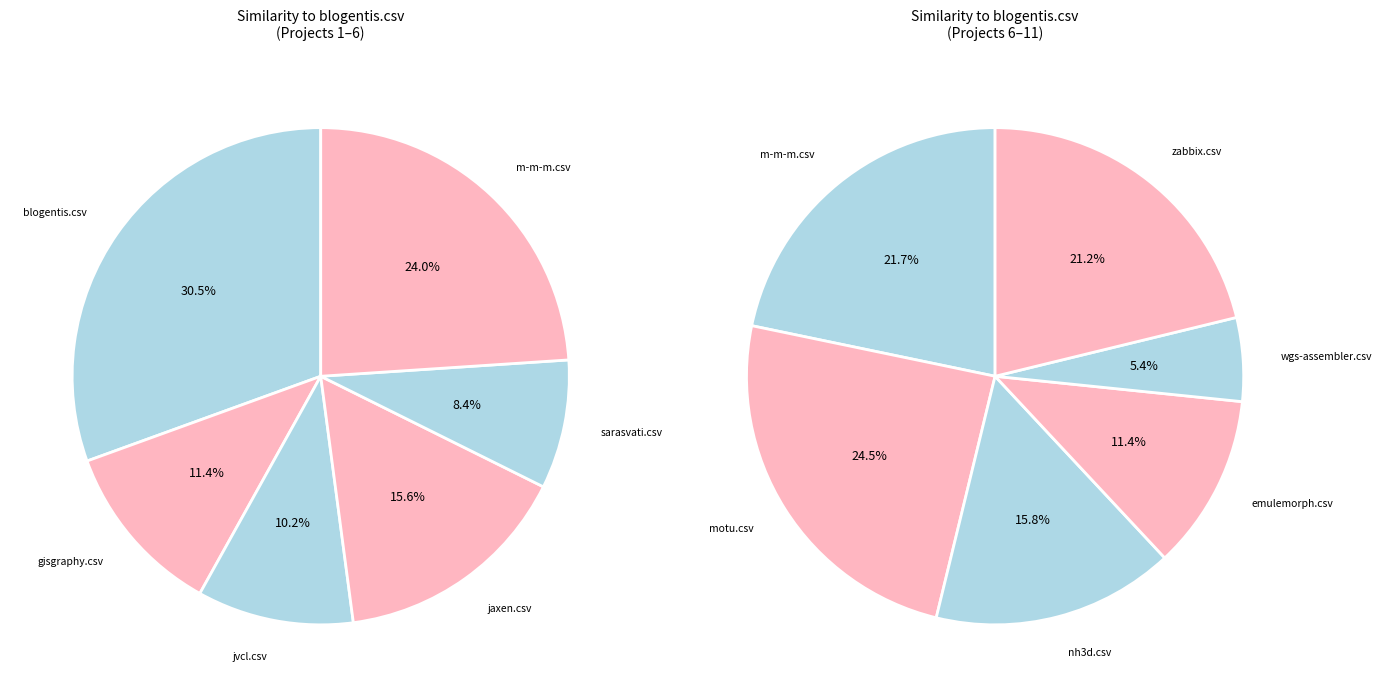

Rank the categories by value from highest to lowest.

blogentis.csv, motu.csv, m-m-m.csv, zabbix.csv, nh3d.csv, jaxen.csv, emulemorph.csv, gisgraphy.csv, jvcl.csv, sarasvati.csv, wgs-assembler.csv